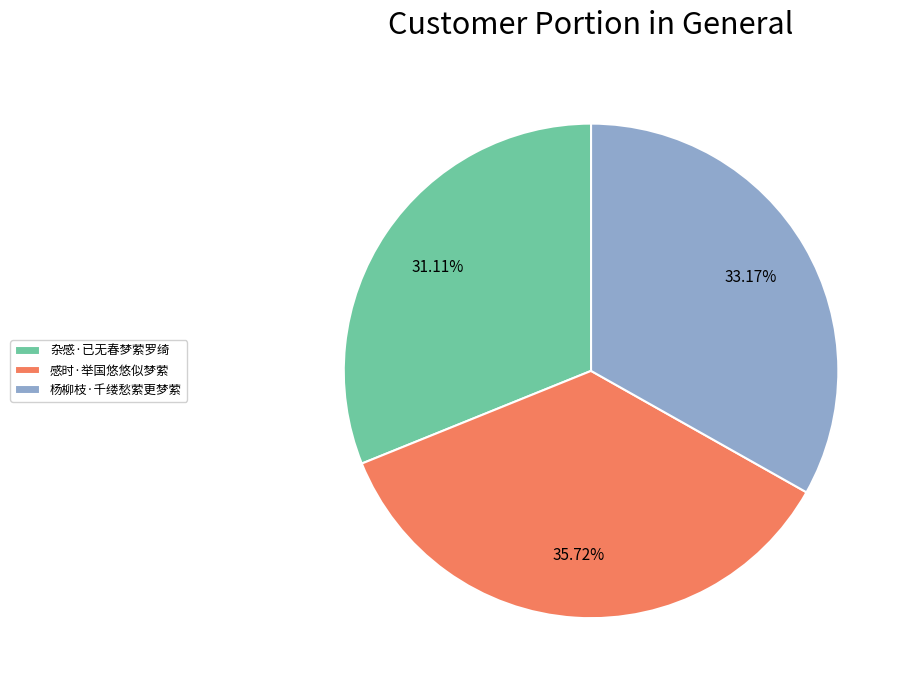

To the nearest percent, what is the average slice percentage?

33%